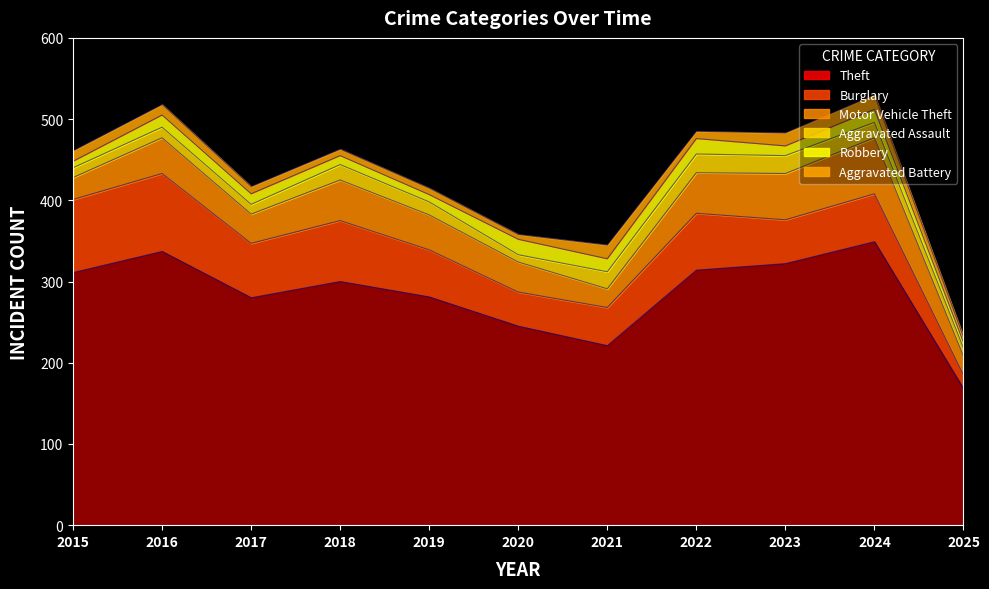

Between 2017 and 2023, which is larger?

2023